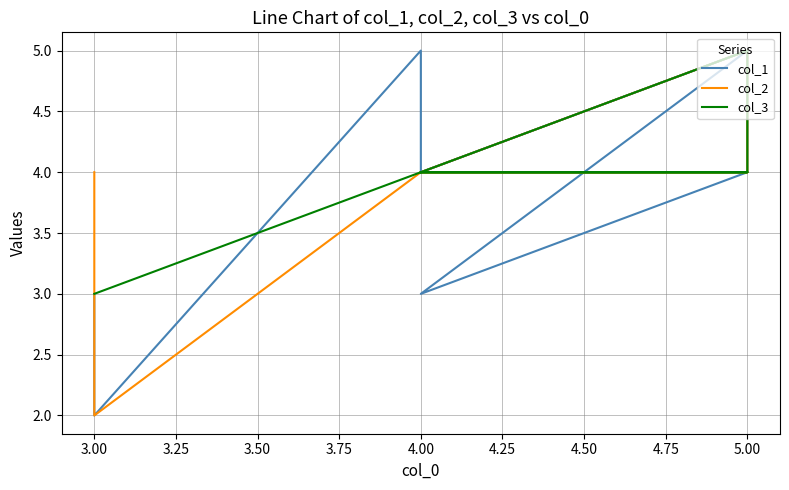

Between 3.00 and 4.00, which series saw the biggest shift?

col_1